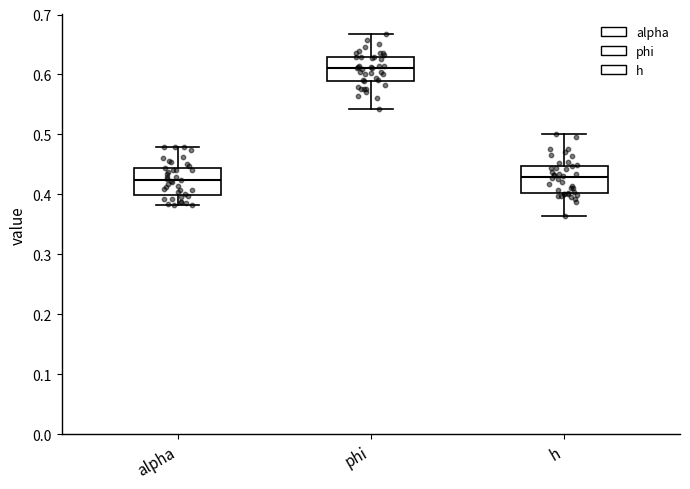

Reading left to right, read every box against the y-axis: the position of its median line, the range the box covers, and the ends of its whiskers. The values are not printed on the chart, so give them approximately, as read against the axis.

alpha: median 0.42, box 0.40 to 0.44, whiskers 0.38 to 0.48
phi: median 0.61, box 0.59 to 0.63, whiskers 0.54 to 0.67
h: median 0.43, box 0.40 to 0.45, whiskers 0.36 to 0.50